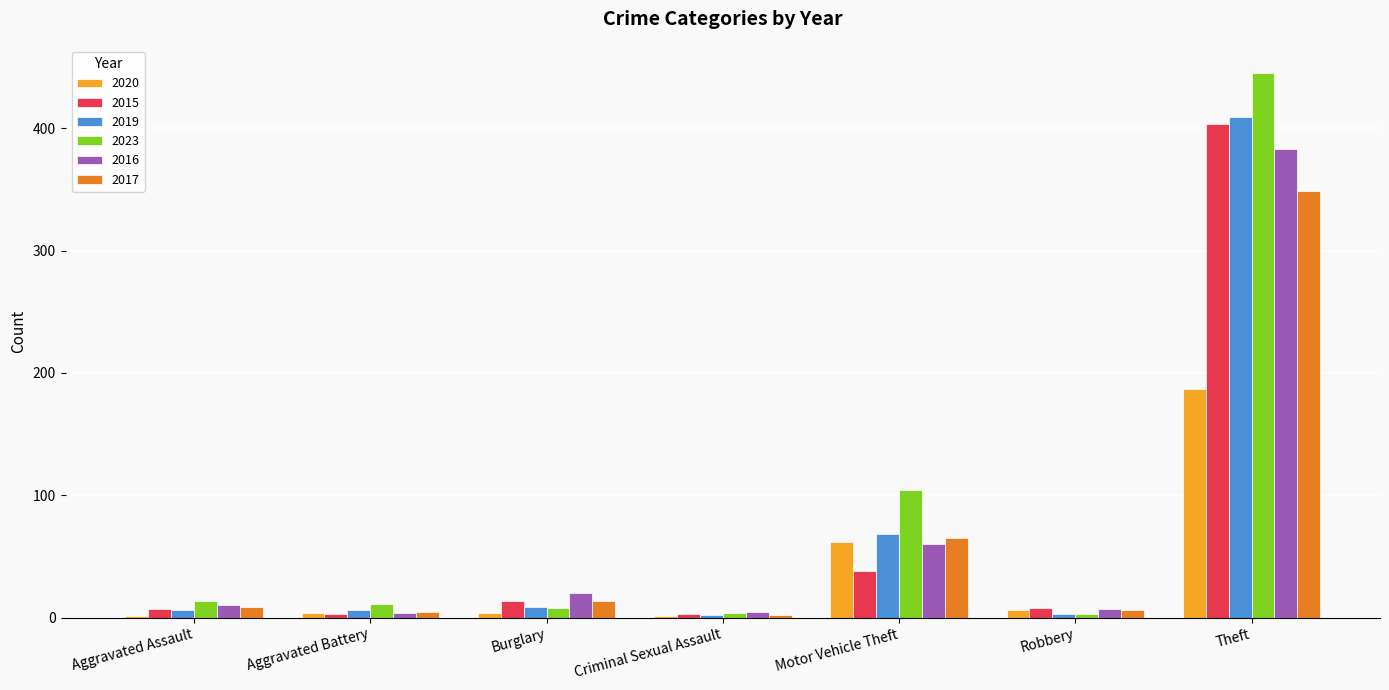

True or false: 2023 has a value of 204 at Theft.

False